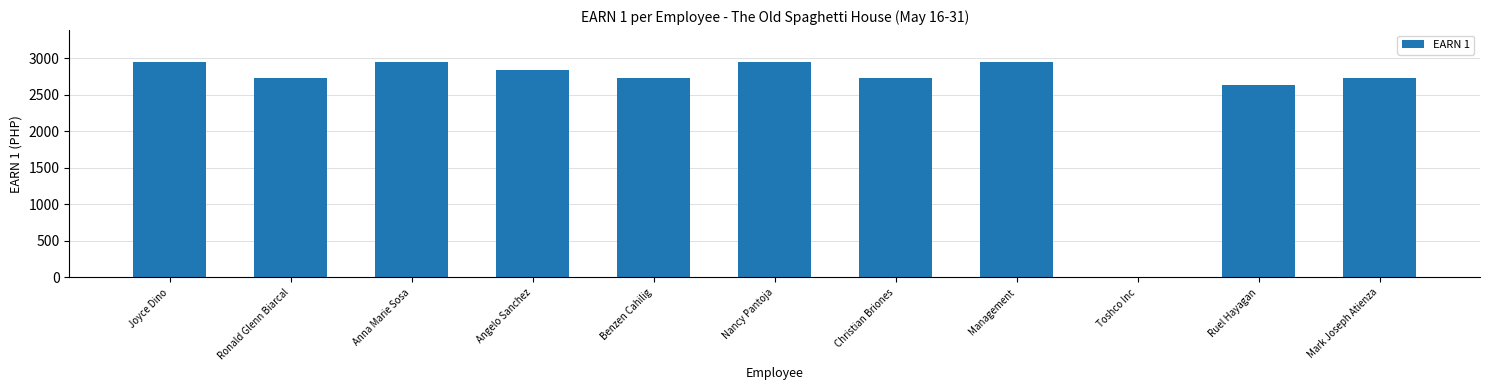

True or false: the data shows 2732.5 at Mark Joseph Atienza.

True